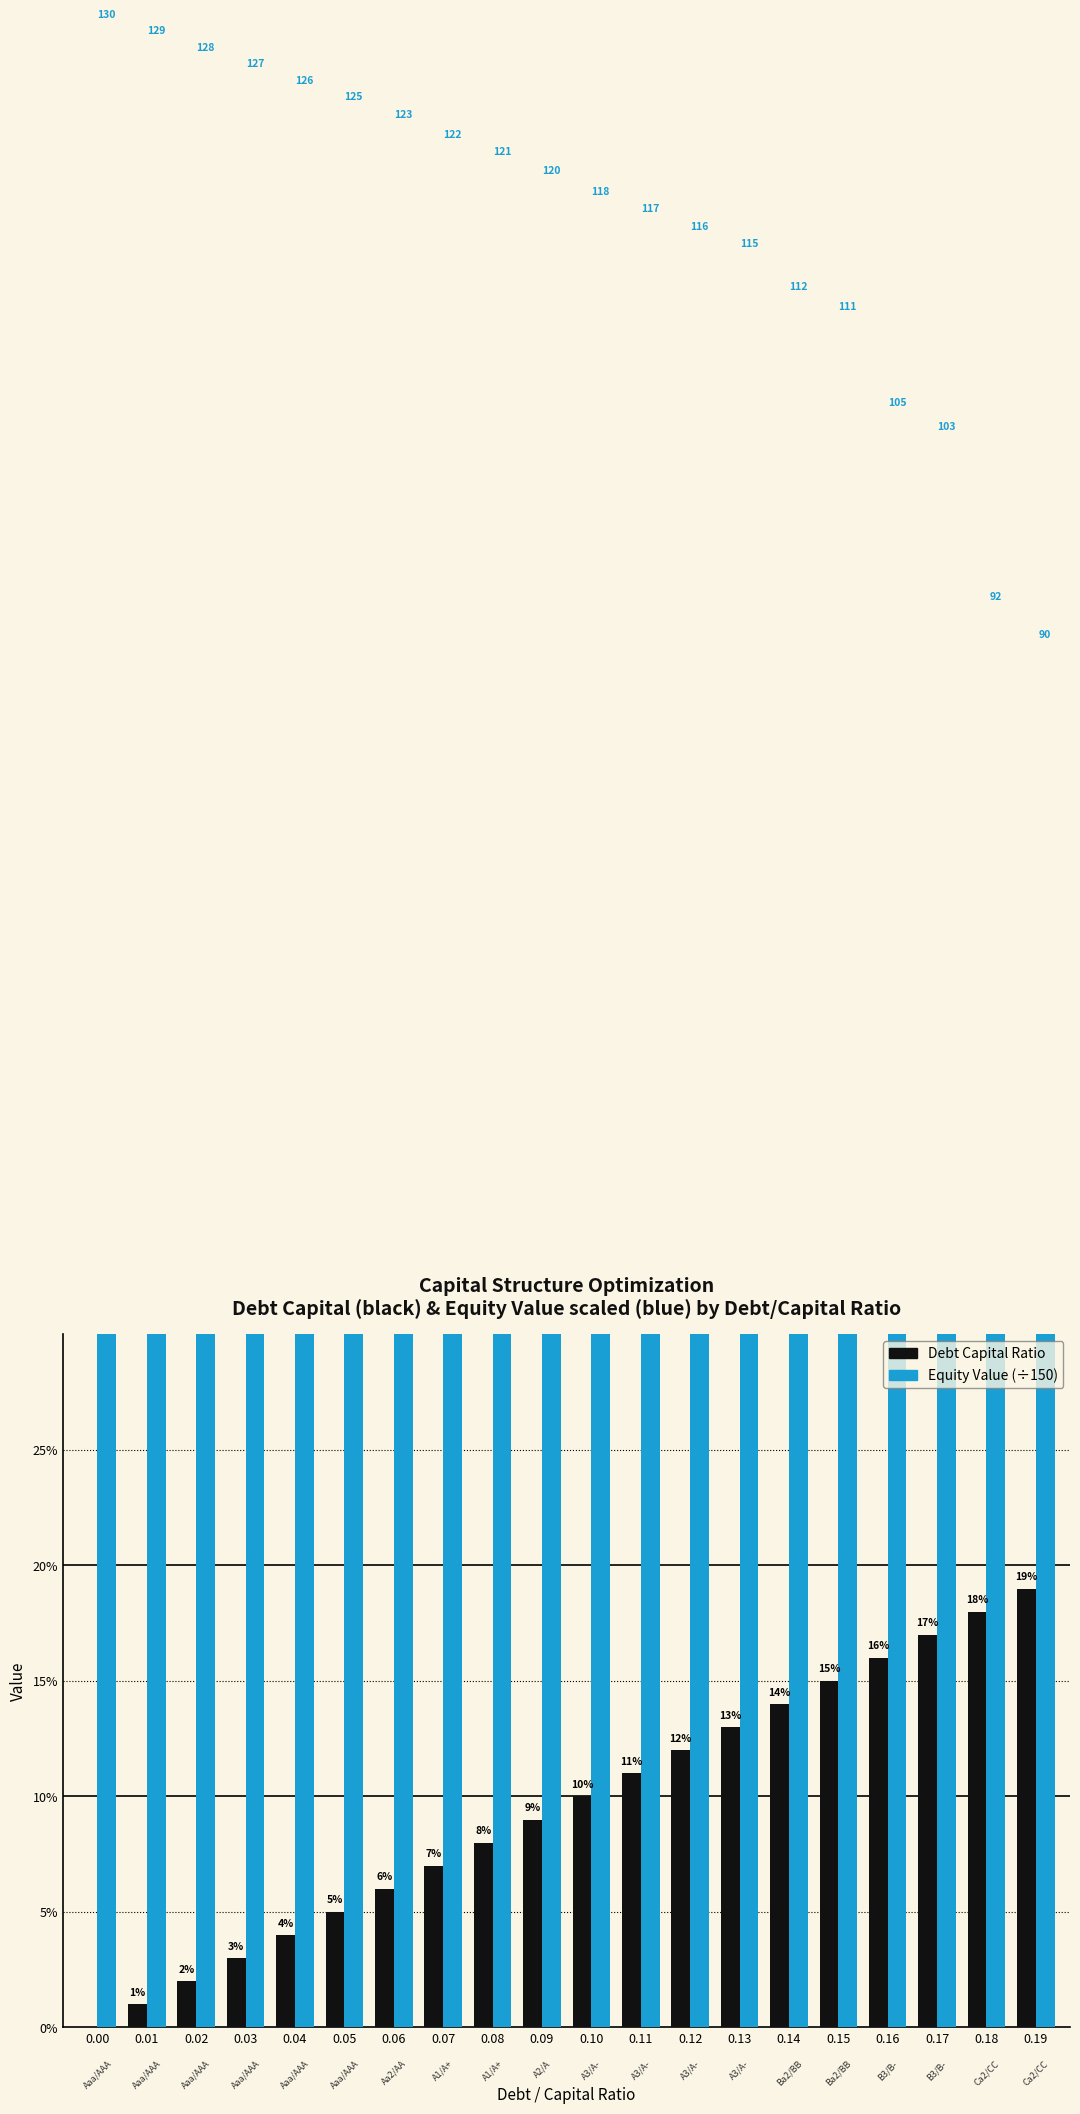

The value of Equity Value (scaled) at 0.18 is 1.0. True or false?

False